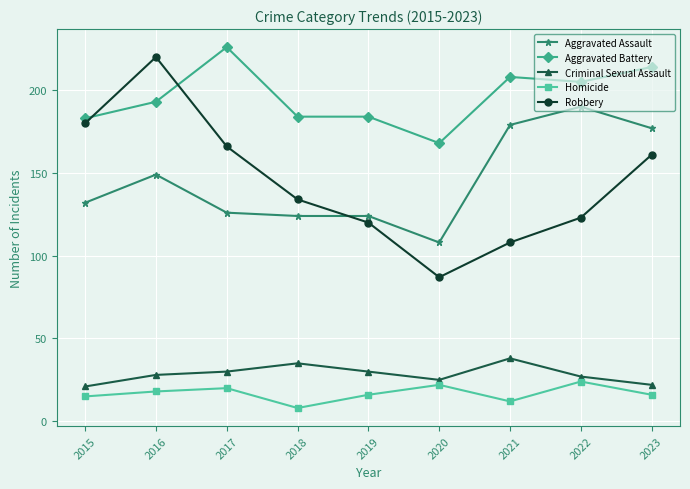

What is the average value of the Homicide series?

17